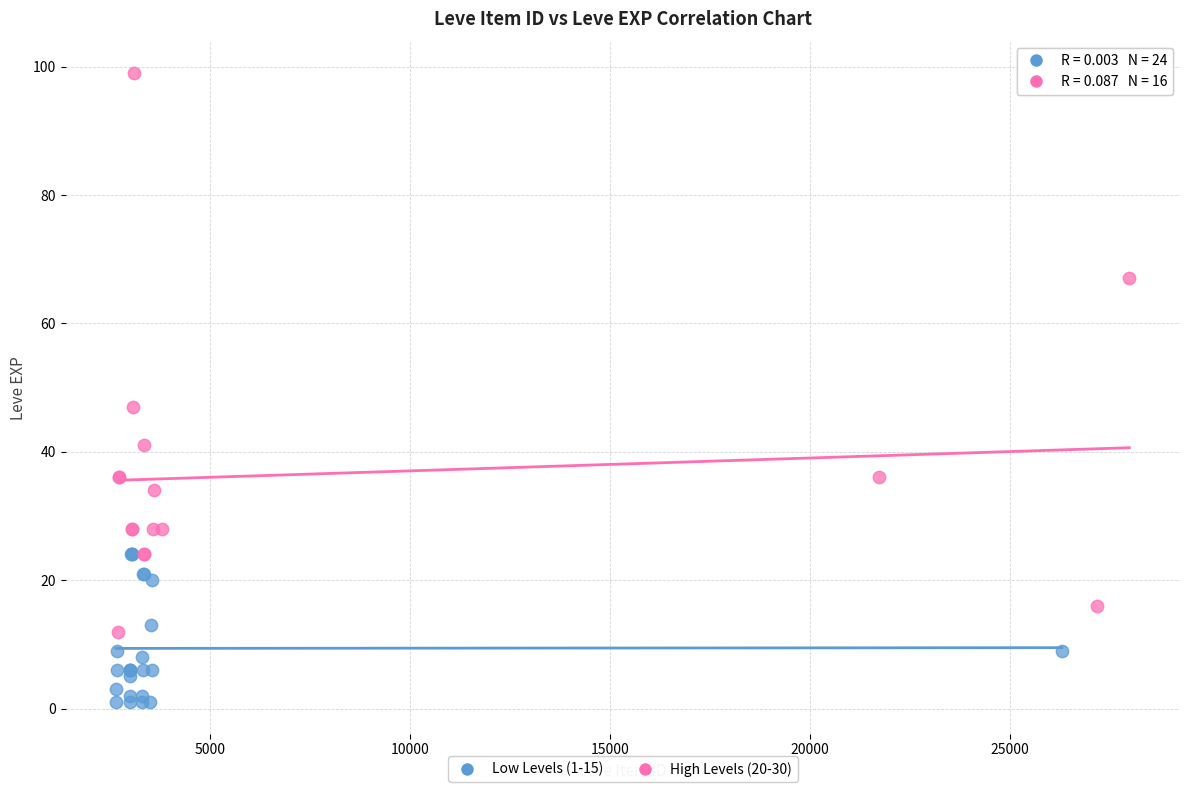

Which series reaches the minimum Y coordinate?

Low Levels (1-15)